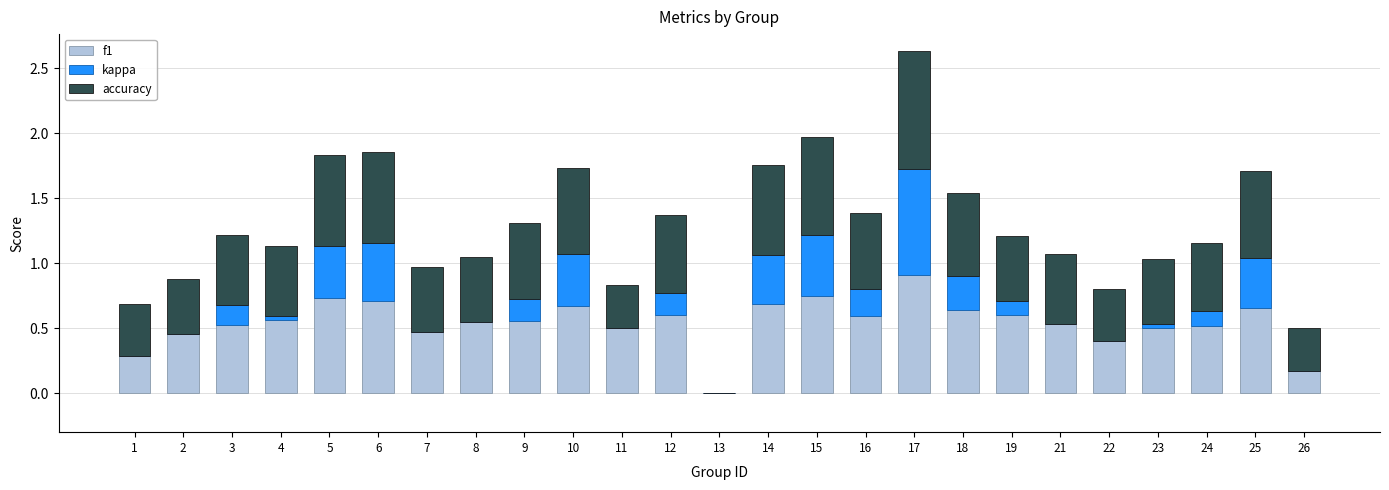

True or false: f1 has a value of 0.8 at 7.

False